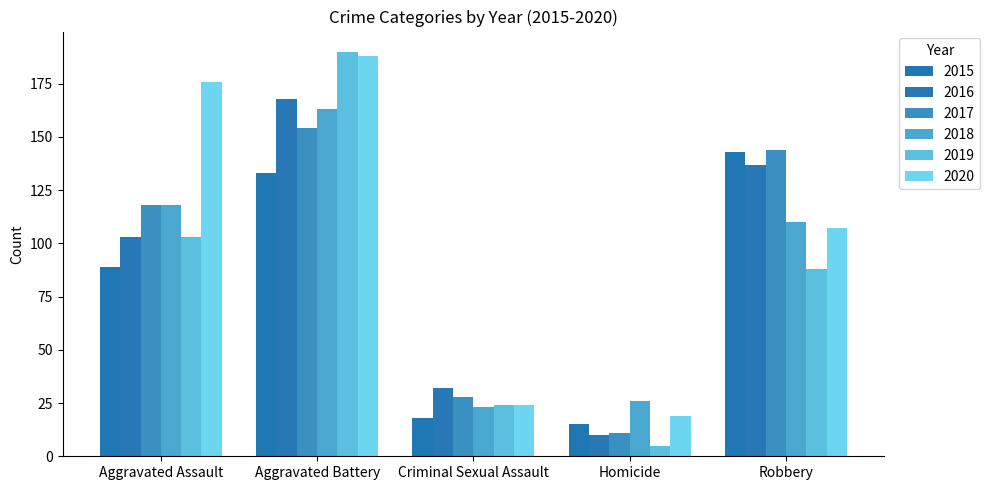

List the series in order of their peak value, lowest first.

2015, 2017, 2018, 2016, 2020, 2019